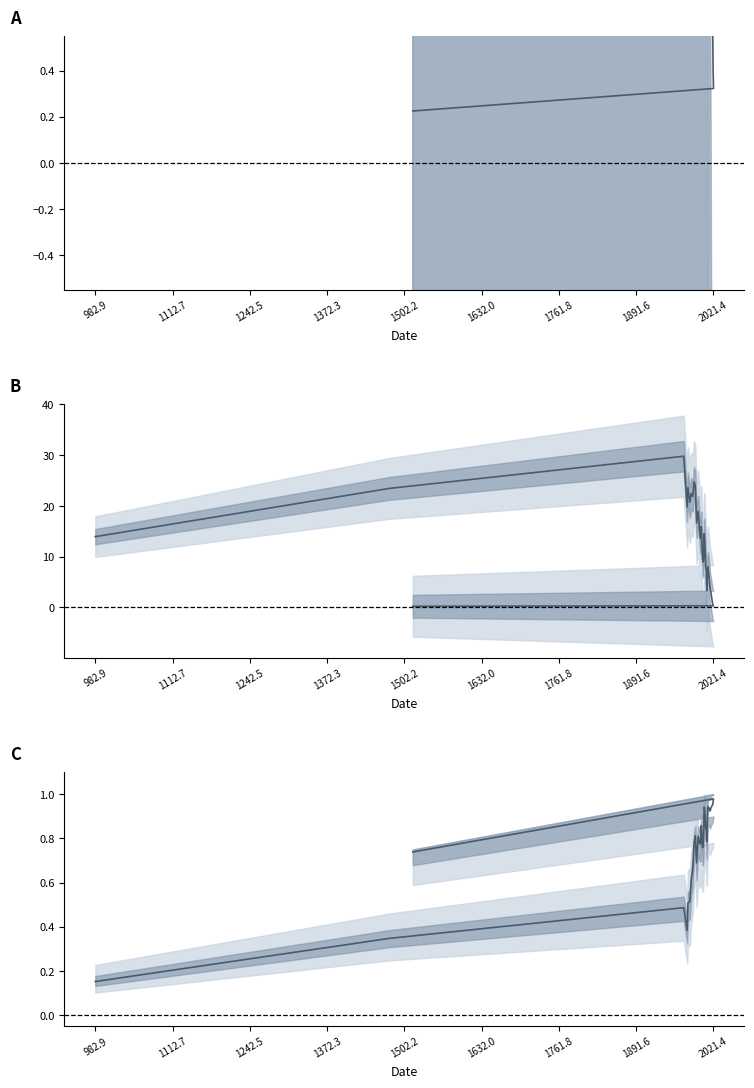

After their last crossing, which series has the higher values: branch length or branch duration?

branch duration